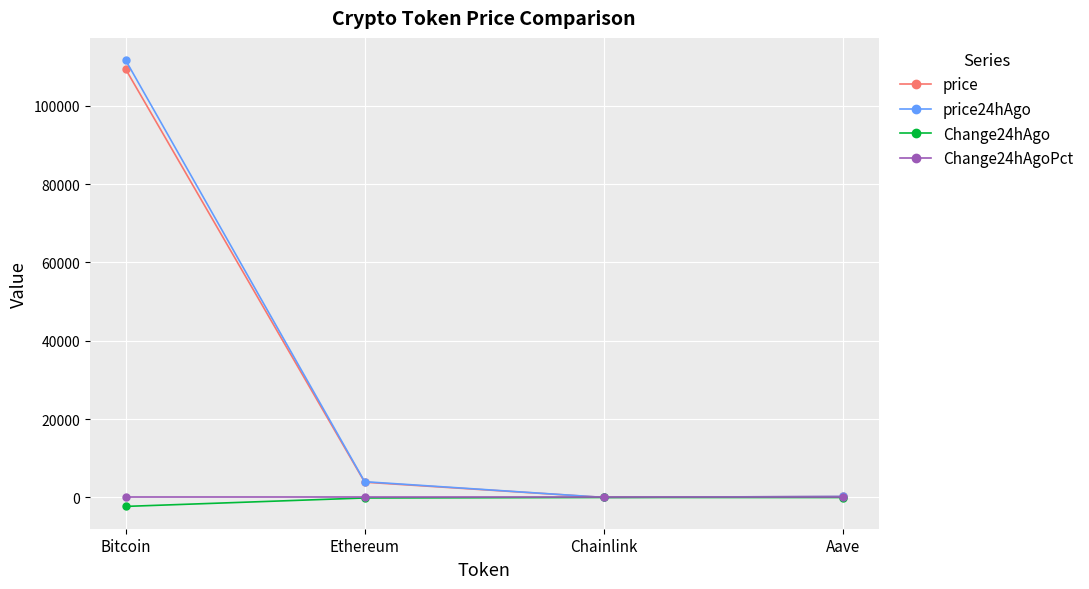

Does the chart display data point markers on the line(s)?

Yes